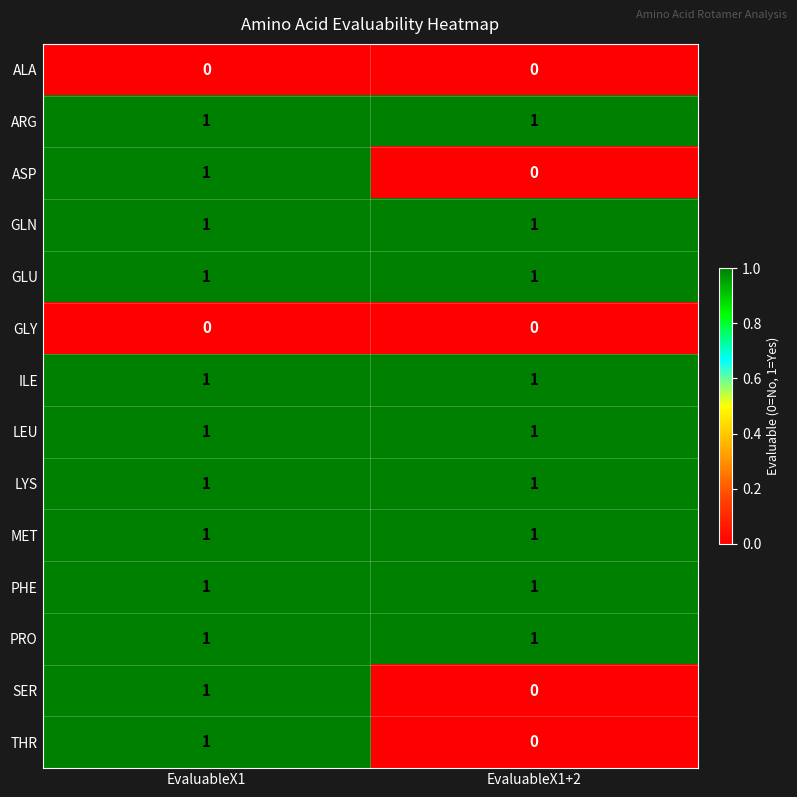

Is it true that GLU equals 1 at EvaluableX1?

True